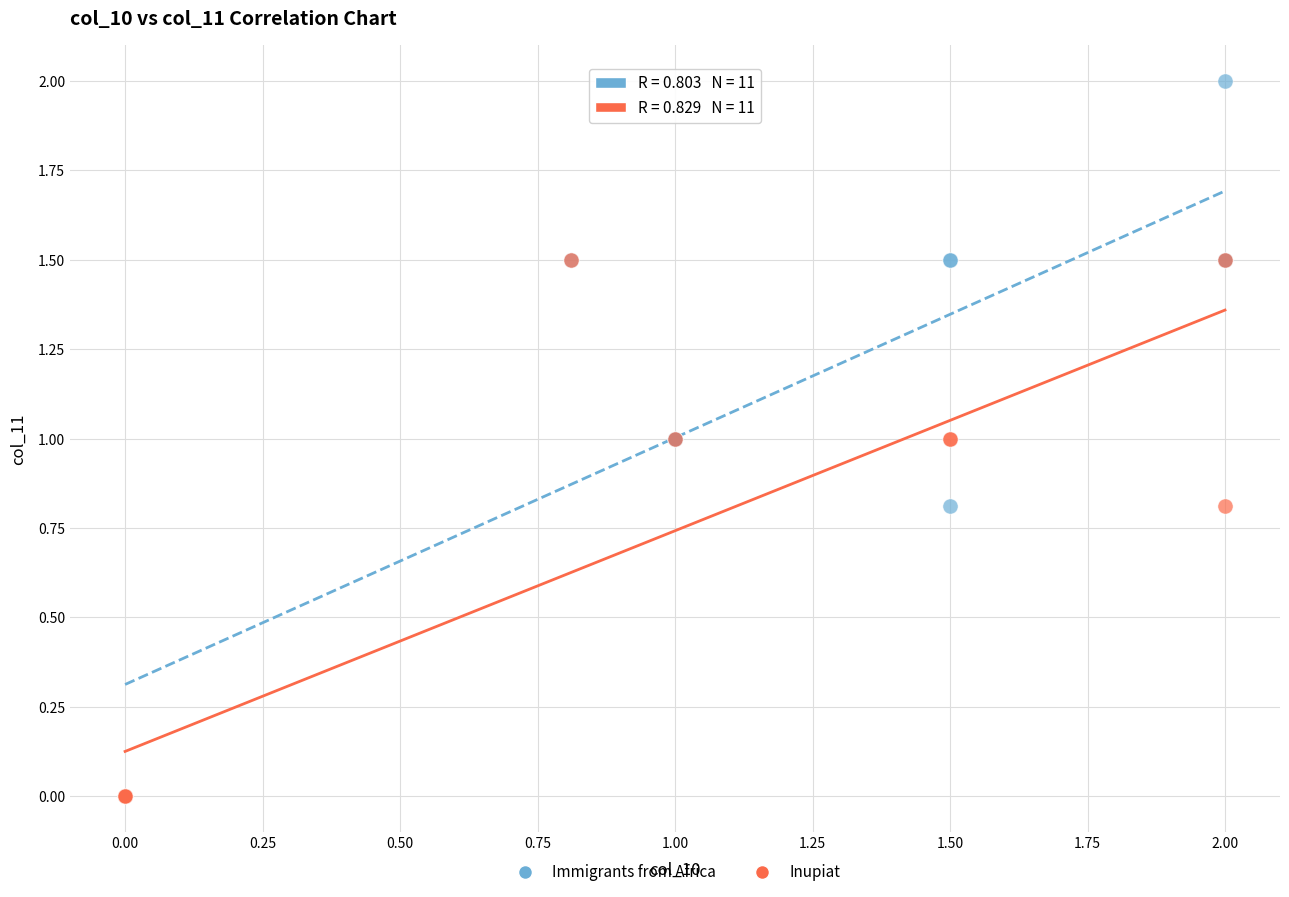

Which series has the largest Y range (max minus min)?

Immigrants from Africa